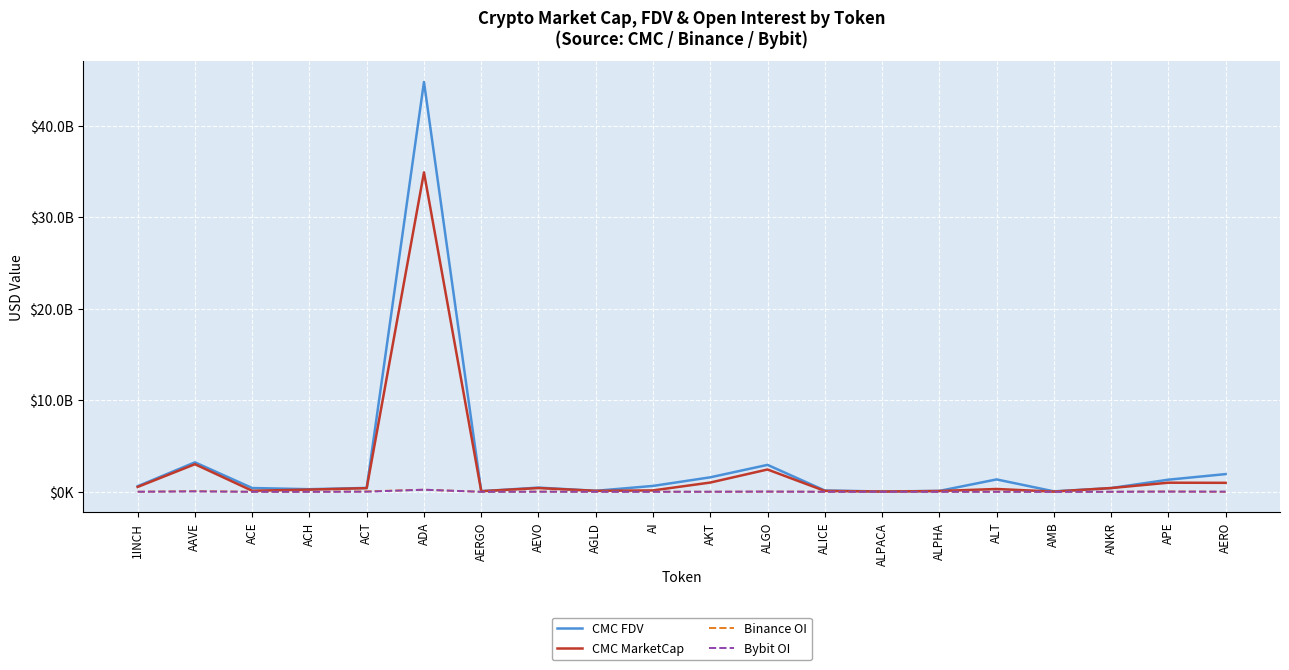

Reading right to left, extract all data points from this chart.

CMC FDV: 1936954632.9	1325916855.0	411009572.9	52465132.3	1355813912.9	98147785.2	36661175.2	144828587.9	2946138841.3	1586271793.0	644950300.7	111662835.9	460461083.1	70595551.6	44803792108.8	424687387.2	287080950.9	415551328.7	3223719674.4	611891582.5
CMC MarketCap: 982648251.6	997953329.6	411009572.9	25839580.7	310014199.2	87940415.5	29415959.9	98357921.2	2440344370.6	1013665924.3	154384978.2	107908173.1	412786669.0	65889181.1	34920850341.0	402708587.0	241171640.9	114982577.7	3019450642.9	533964000.8
Binance OI: 0.0	36630281.0	6395839.0	4454481.0	13863662.0	4691314.0	4840317.0	7256763.0	23106892.0	4035783.0	11805451.0	7180088.0	26394976.0	2370322.0	229459283.0	51307126.0	6186735.0	6632043.0	73411249.0	9679943.0
Bybit OI: 21047993.0	24453718.0	6418526.0	1008894.0	7115255.0	3007098.0	1264943.0	4062622.0	25454192.0	10717967.0	4900214.0	4329899.0	10353029.0	1216863.0	231614231.0	12563661.0	2713665.0	2702063.0	47580261.0	8249845.0